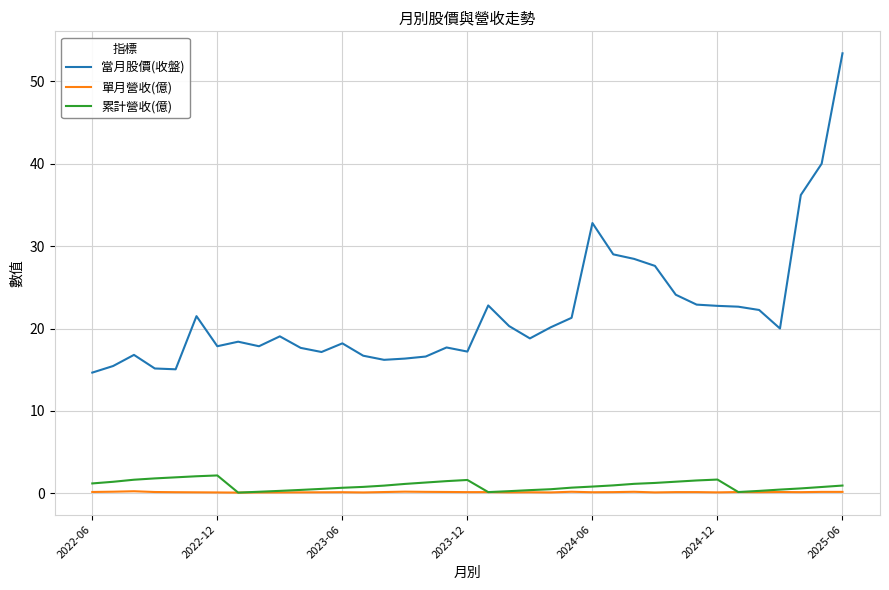

Which series has the largest total across all categories?

當月股價(收盤)